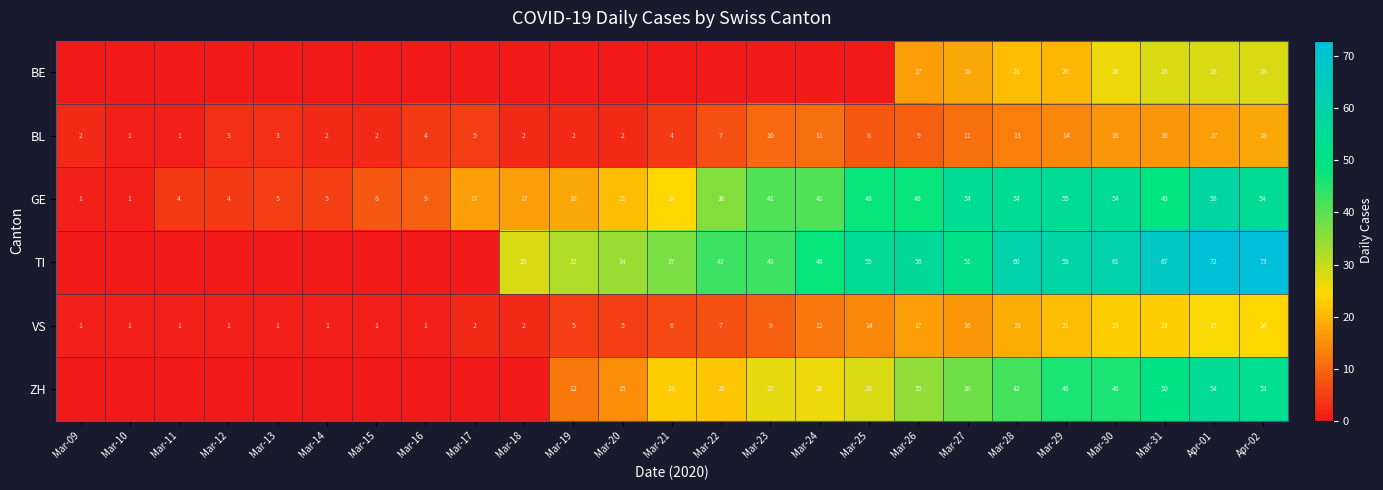

Which label corresponds to the largest value in the chart?

Apr-02